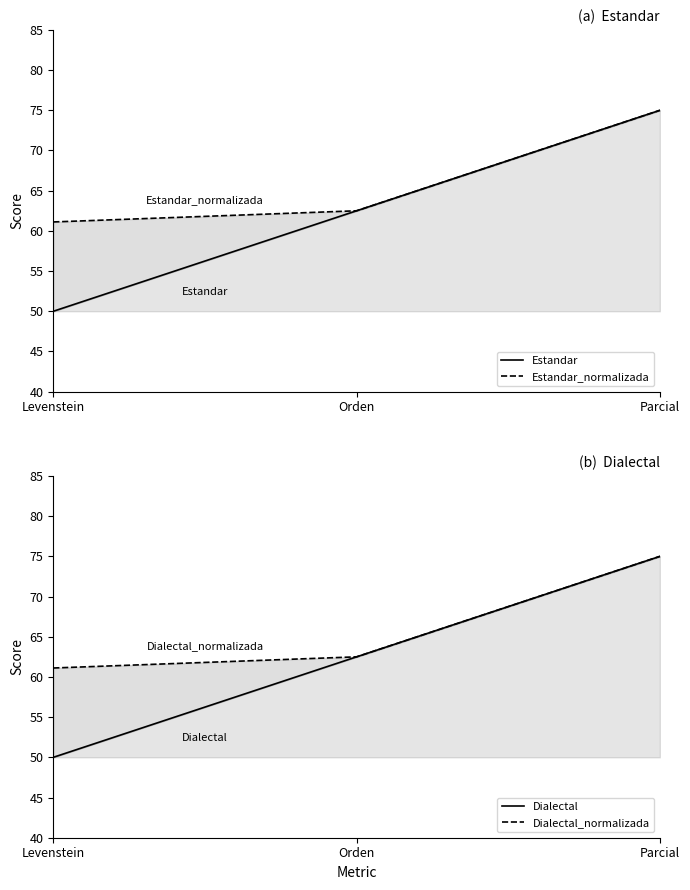

Is the value of Estandar_normalizada at Orden greater than the value of Estandar at Parcial?

No